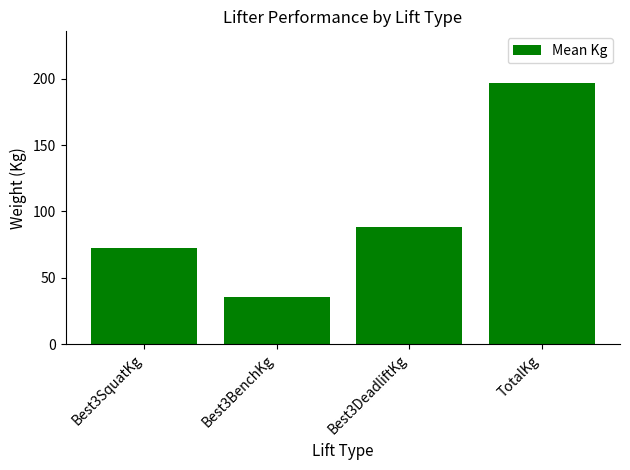

What is the label of the 3rd bar from the left?

Best3DeadliftKg